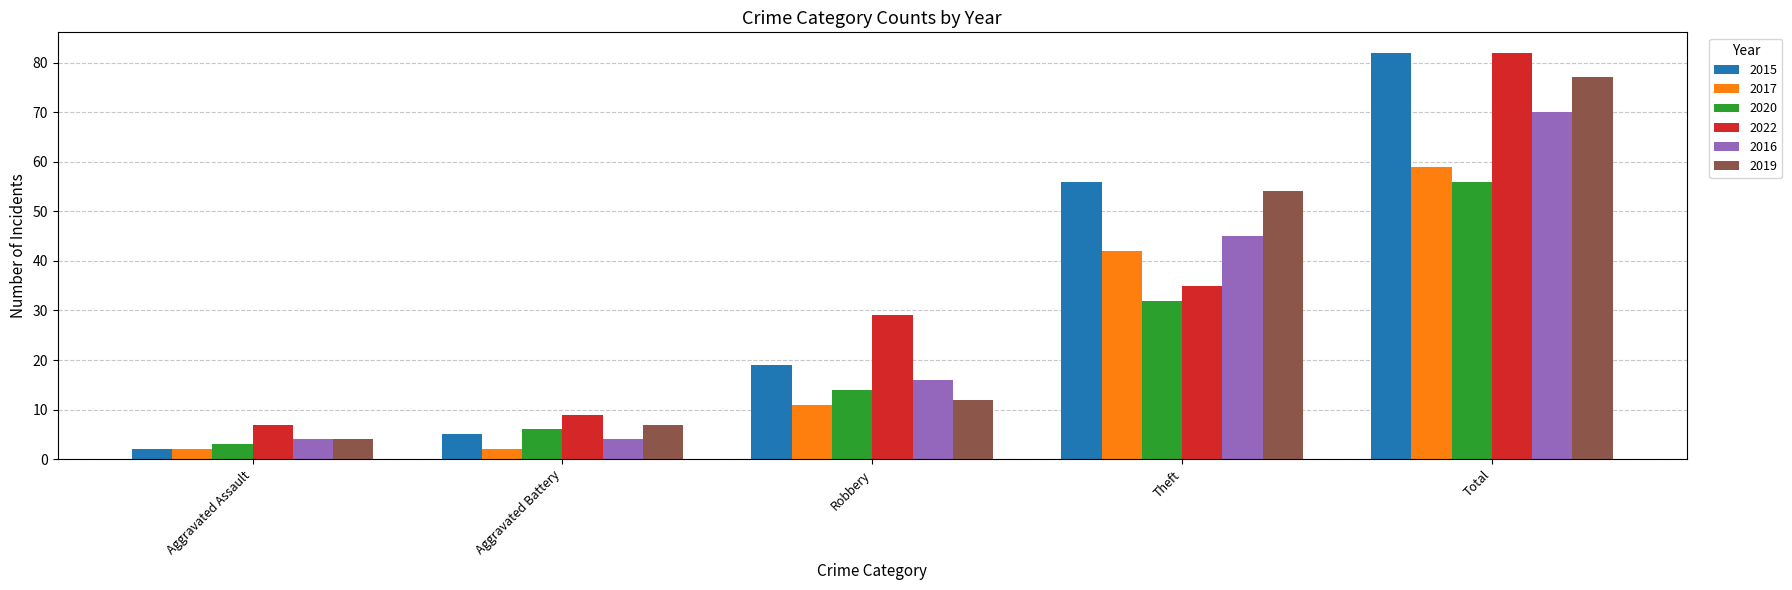

Where is 2017 nearest to the value 30?

Theft